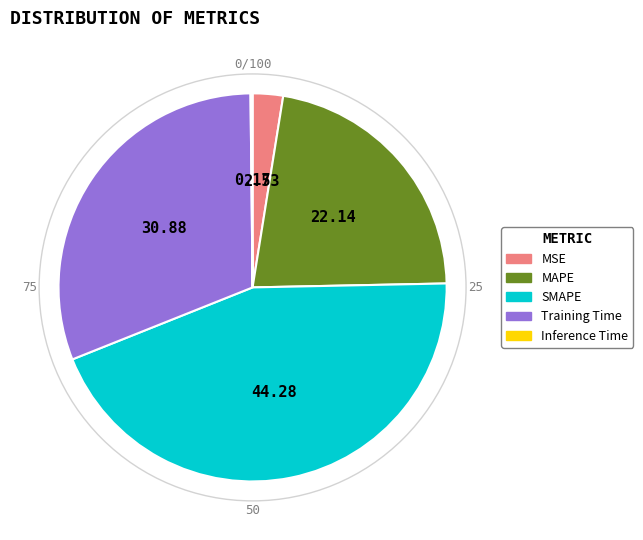

Do SMAPE and MAPE together represent more than half of the pie?

Yes